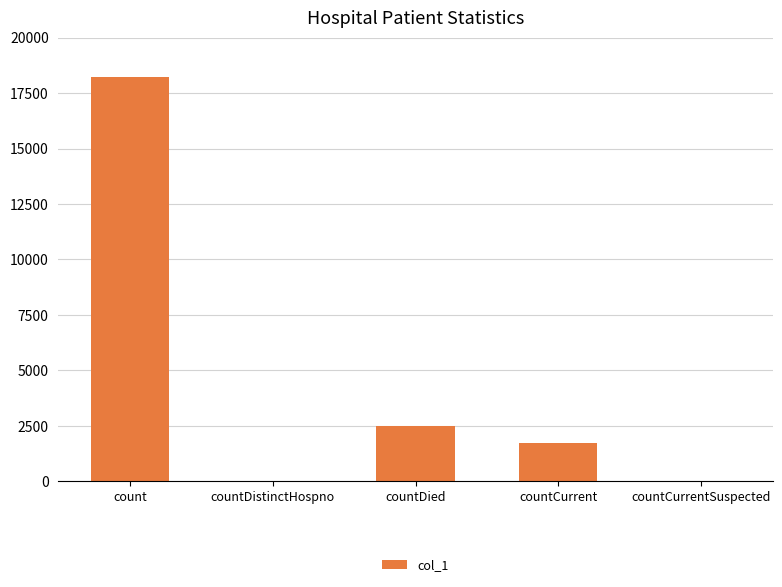

Between countCurrent and count, which is larger?

count